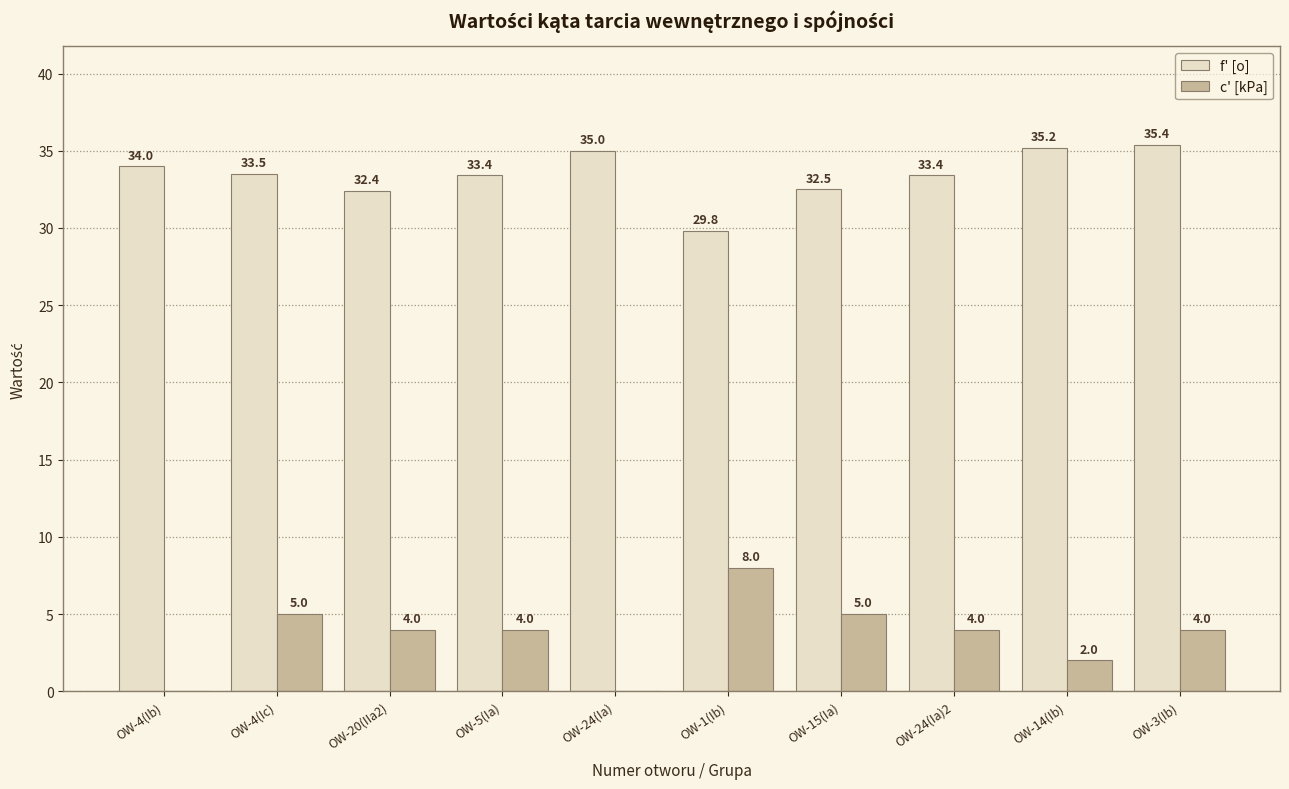

What is the sum of all c' [kPa] values?

36.0